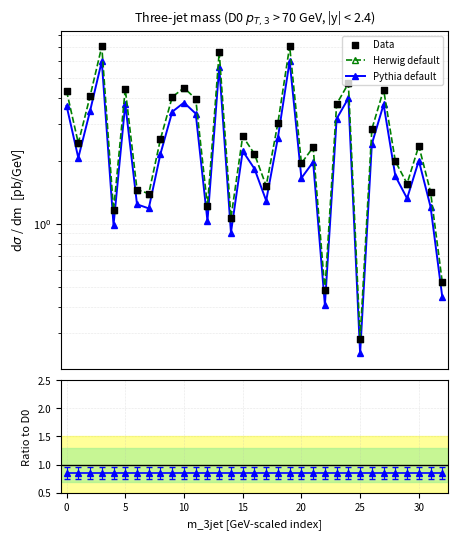

What are all the series names shown in the legend?

Herwig default, Pythia default, Data